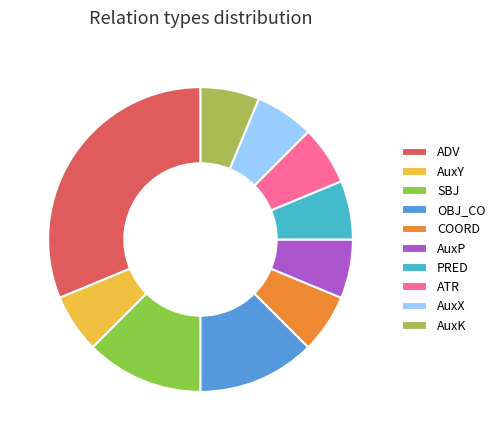

Combined, do OBJ_CO and SBJ account for over 50%?

No